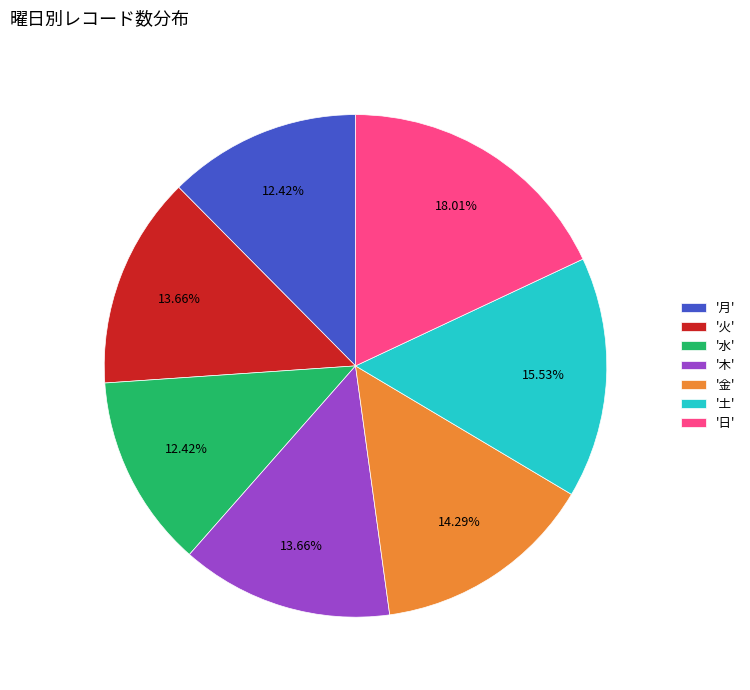

How many slices are in this pie chart?

7